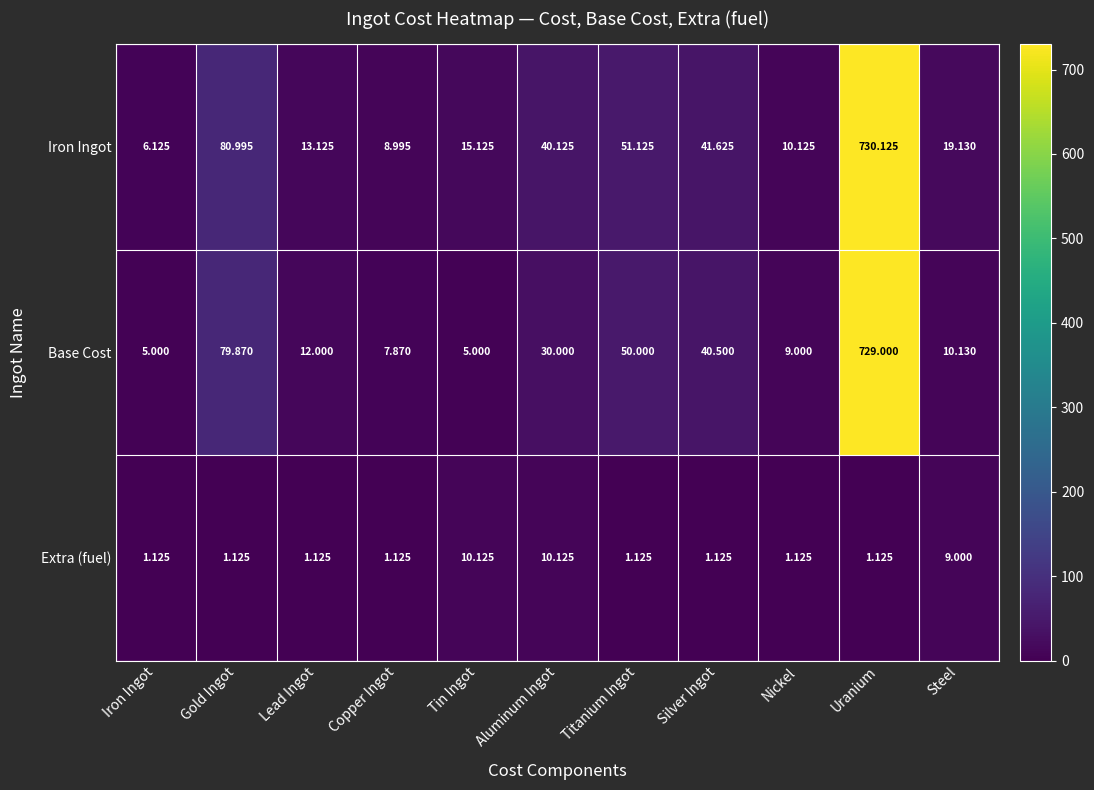

Which series has the largest total across all categories?

Iron Ingot